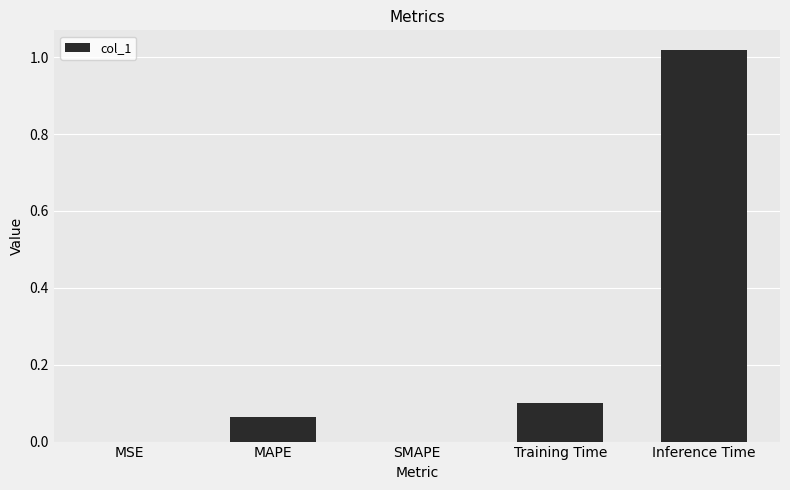

Are the bars horizontal?

No